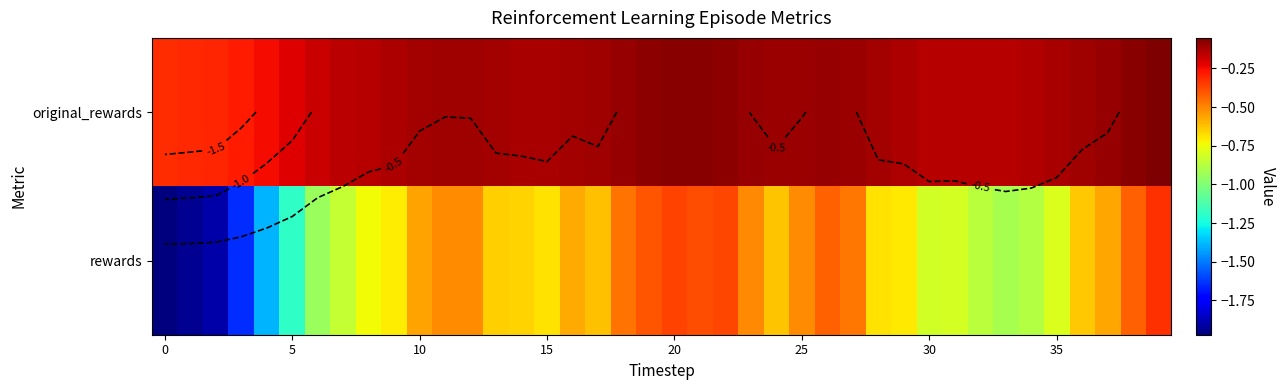

What is the average value of the original_rewards series?

-0.1